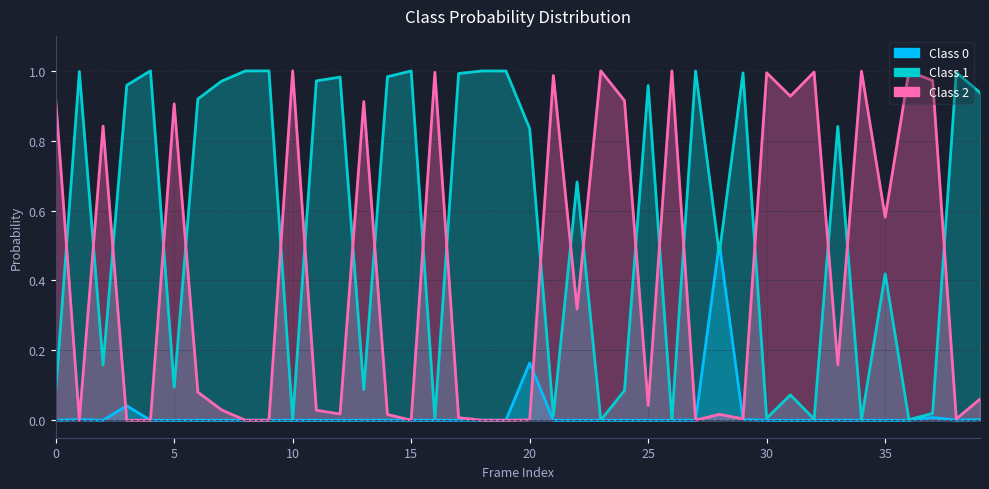

In Class 1, how many points are lower than both neighbors (excluding endpoints)?

13